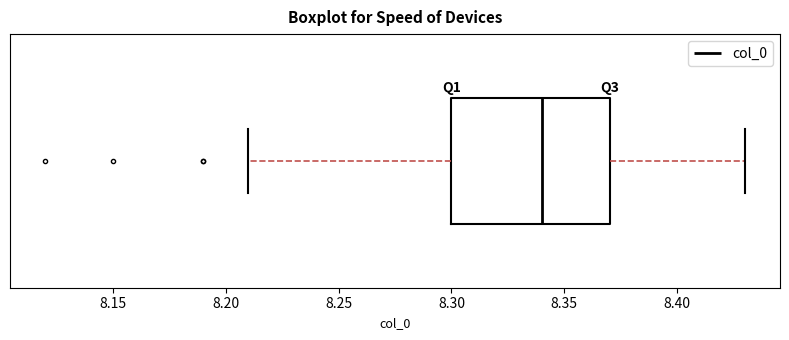

Where does the right whisker of the box end on the x-axis? The values are not printed on the chart, so give them approximately, as read against the axis.

8.43